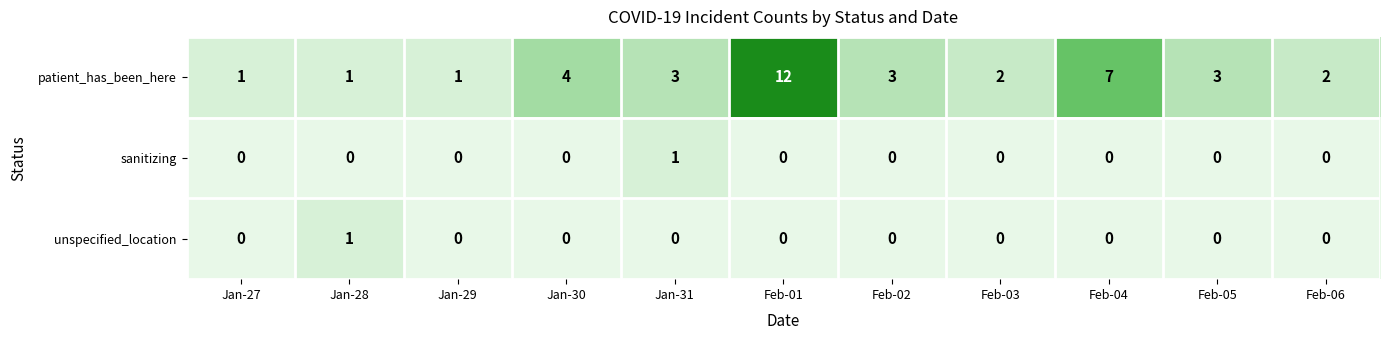

True or false: unspecified_location has a value of 0 at Jan-30.

True